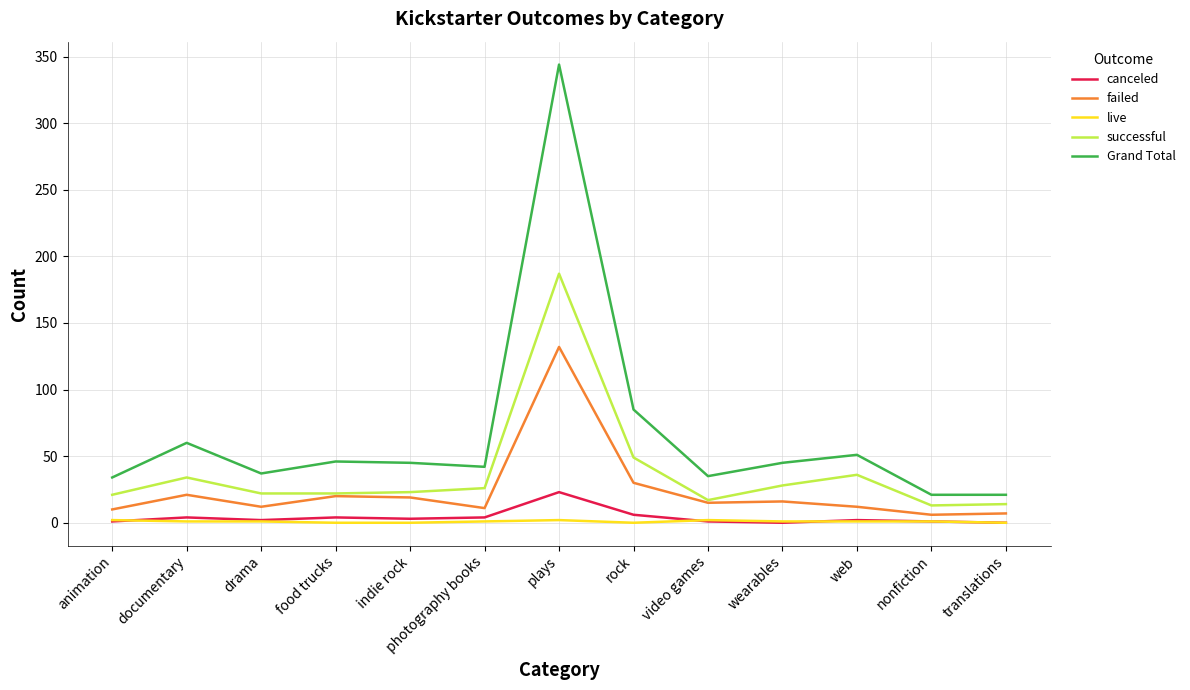

Which series has the widest spread of values?

Grand Total